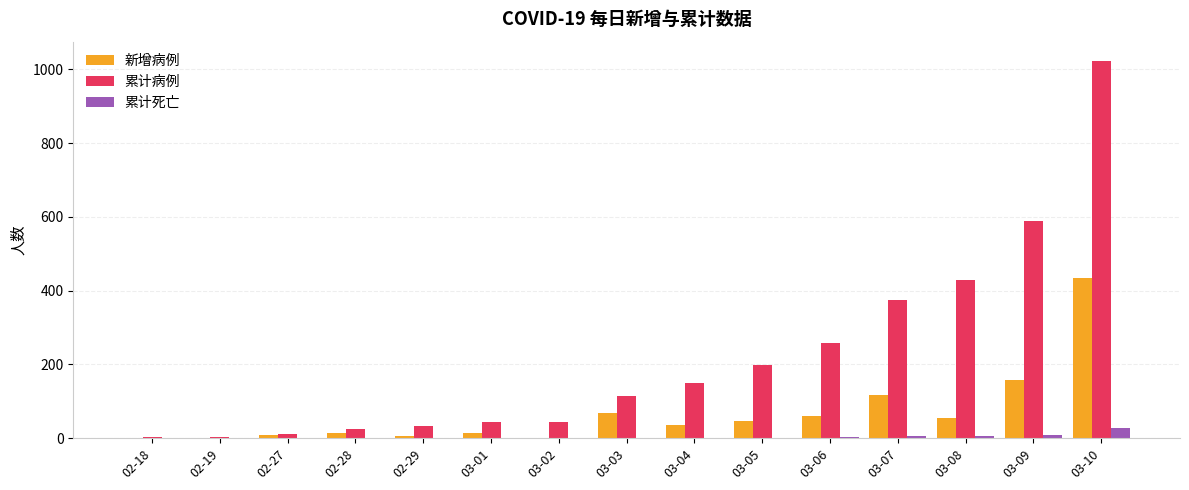

Count the number of data series in this chart.

3